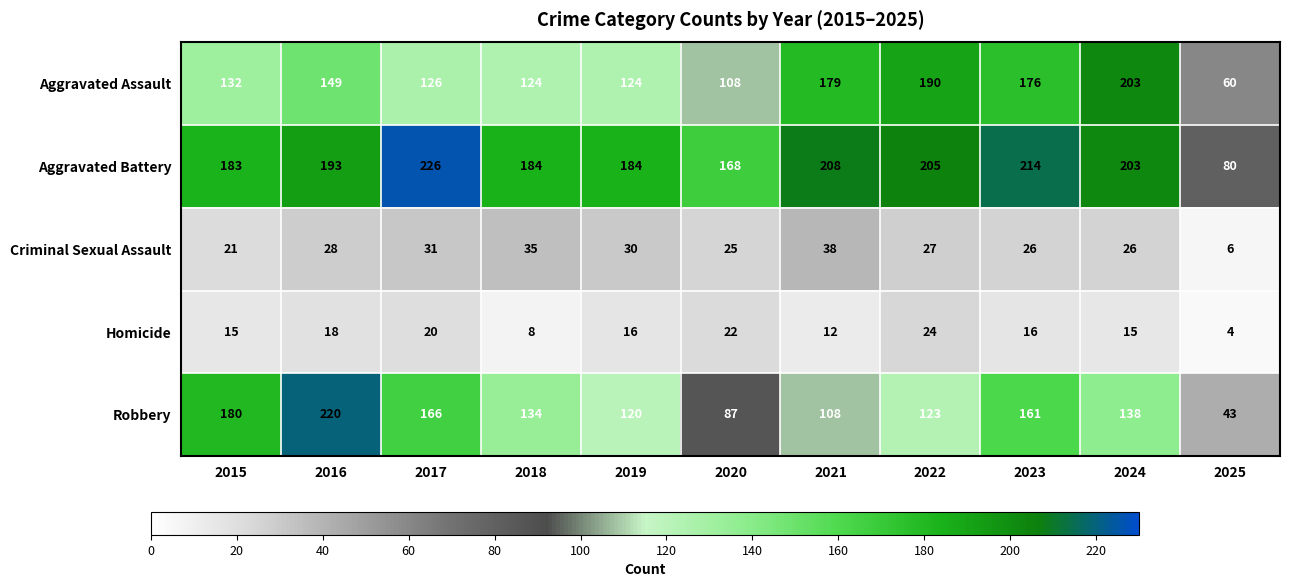

Where is Aggravated Battery nearest to the value 153?

2020